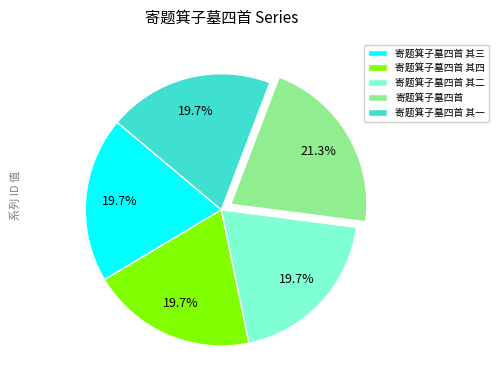

Count the number of slices in the pie.

5